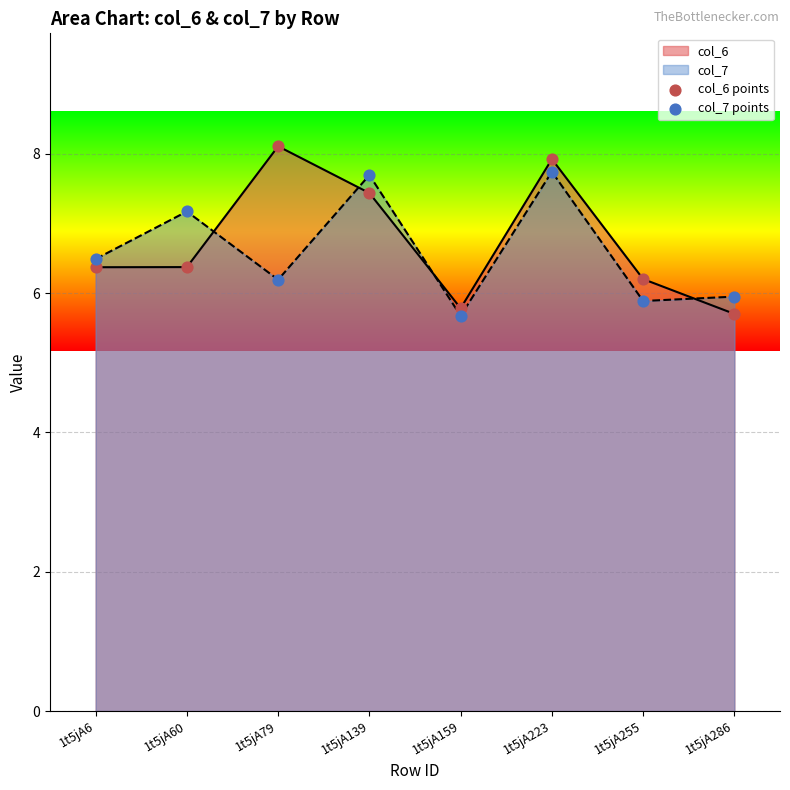

Which series contains the lowest Y value?

col_7 points